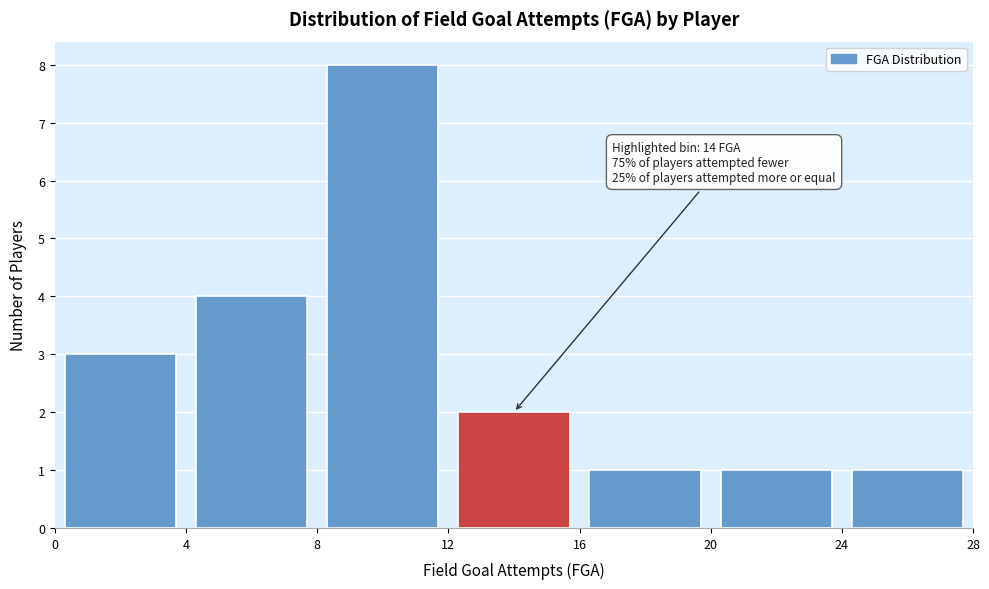

Which range on the x-axis has the tallest bar?

8 to 12